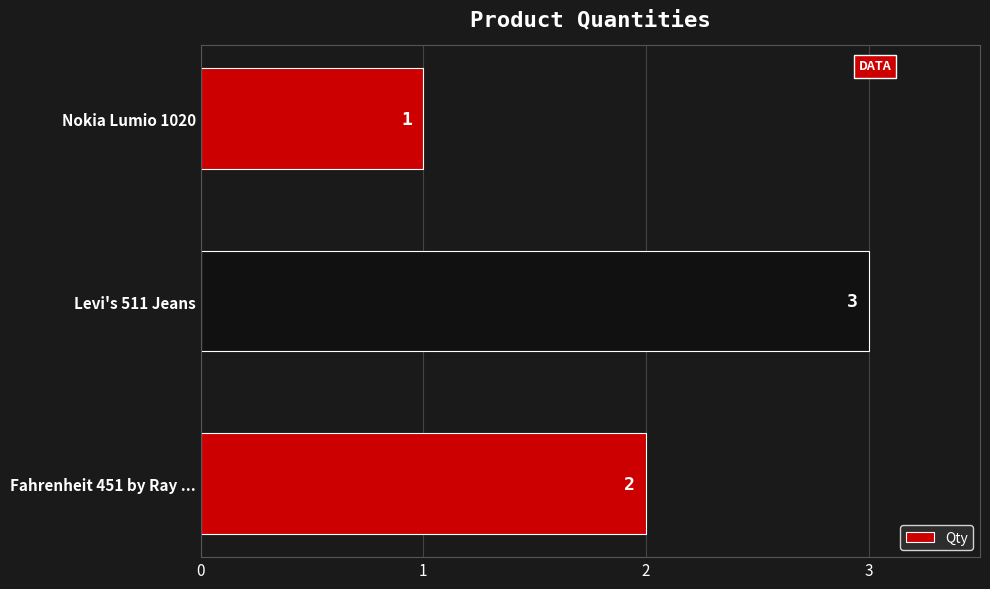

Approximately how many times larger is the value at Levi's 511 Jeans compared to Nokia Lumio 1020?

3.0